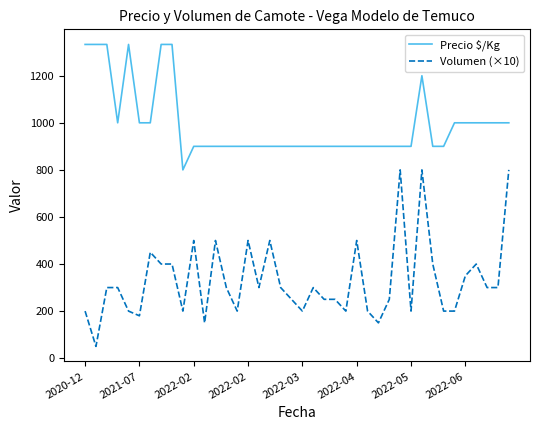

Rank the series by their average value, from lowest to highest.

Volumen (×10), Precio $/Kg